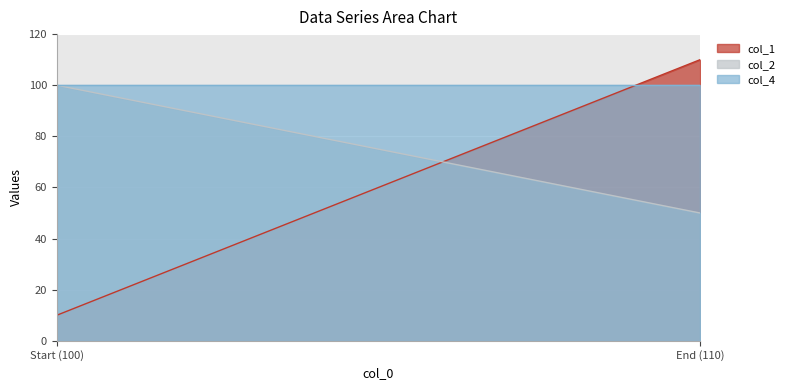

What is the difference between the highest and lowest values at 109.0?

45